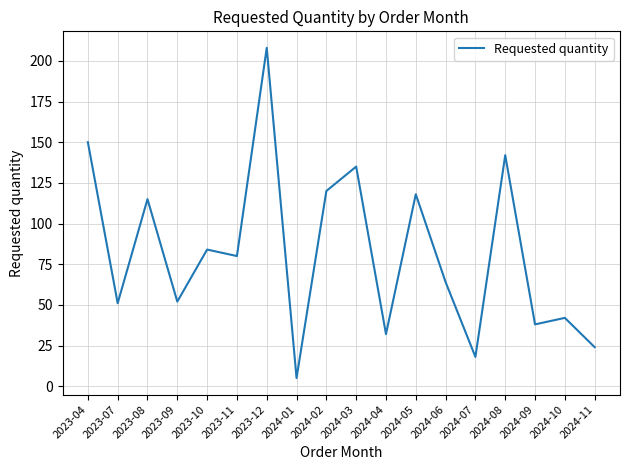

Between 2024-06 and 2024-09, which is larger?

2024-06